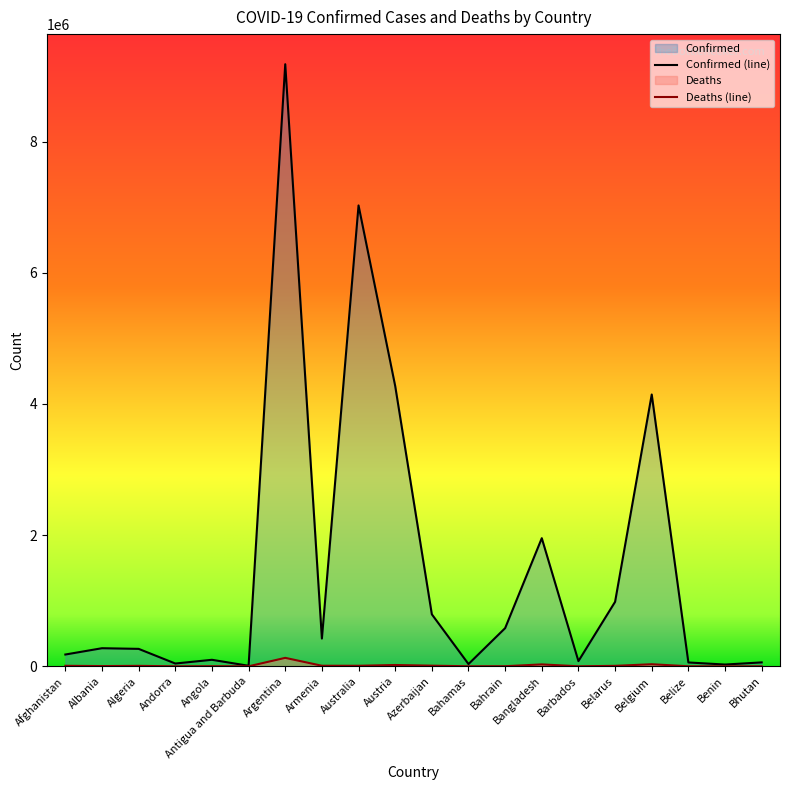

The value of Deaths (line) at Afghanistan is 10621. True or false?

False